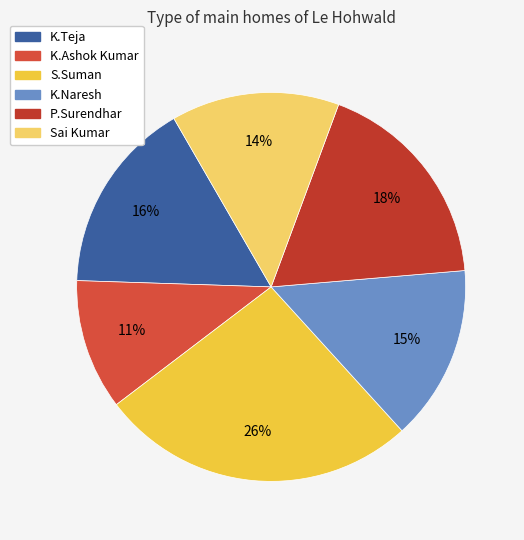

Which slice is the smallest?

K.Ashok Kumar (HYD_61602_9858)